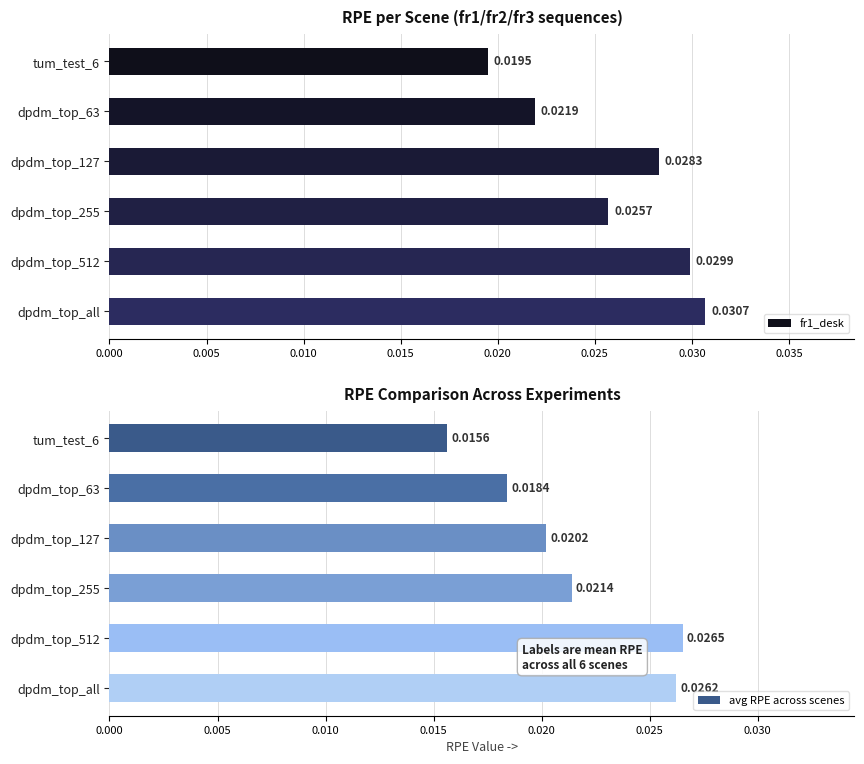

What are all the series names shown in the legend?

fr1_desk, avg RPE across scenes